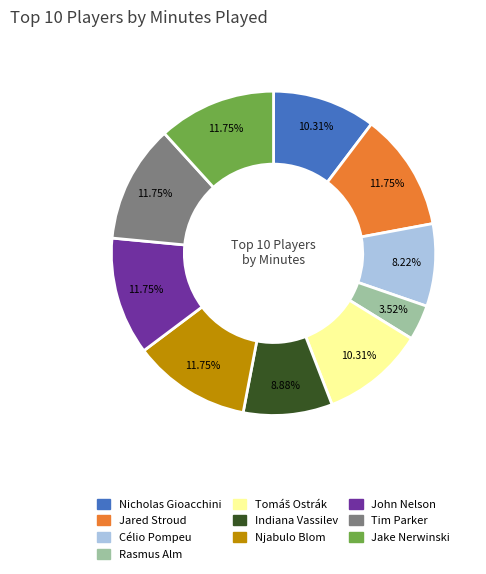

Does any single category account for the majority?

No